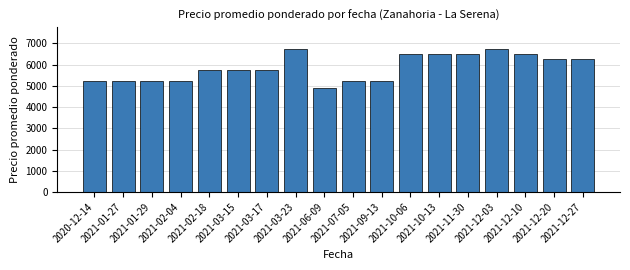

What is the maximum value shown in the chart?

6750